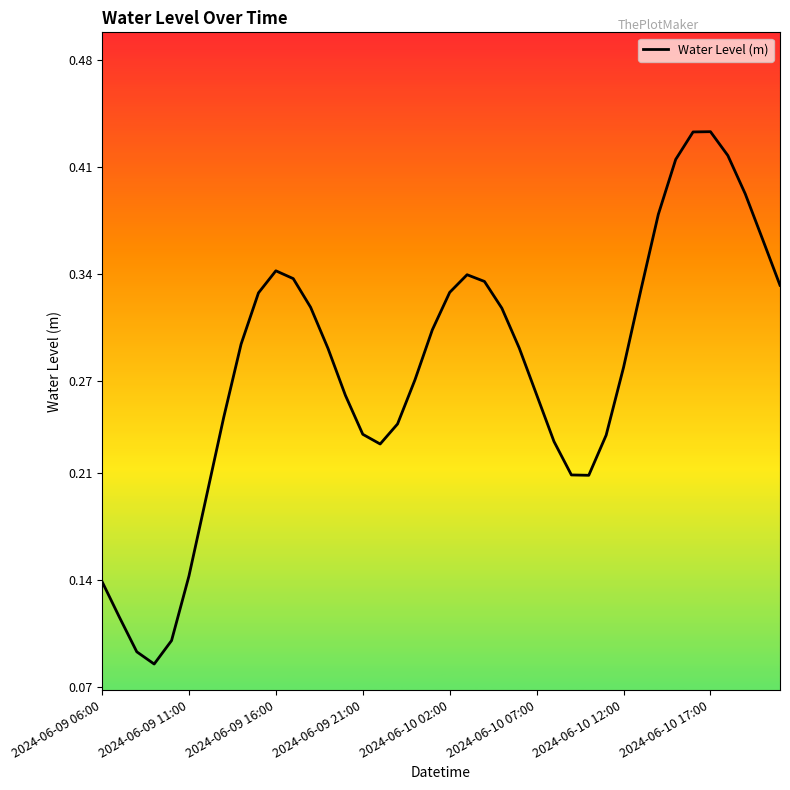

The value at 2024-06-10 17:00 is 0.7. True or false?

False